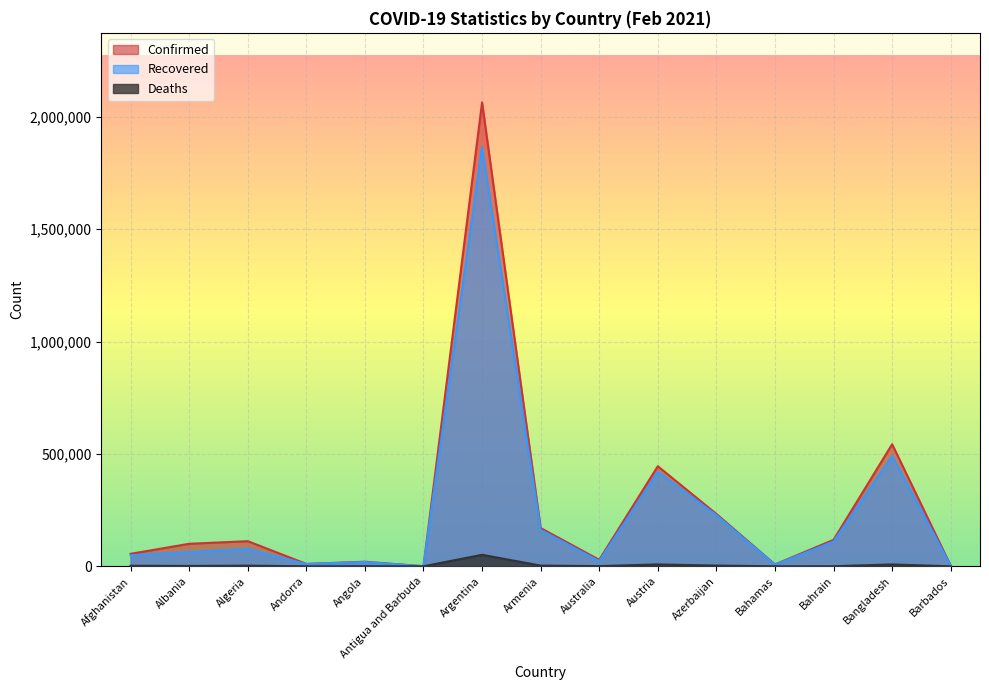

What is the value of the Recovered point at the 11th from the left?

227761